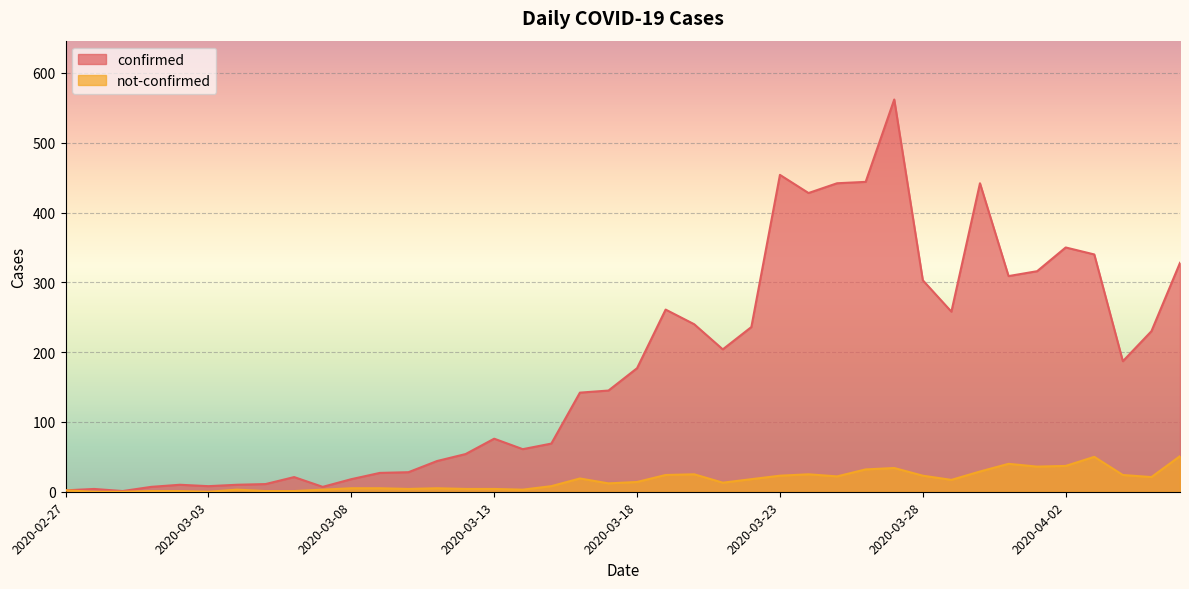

What is the approximate value of not-confirmed at 2020-03-24?

25